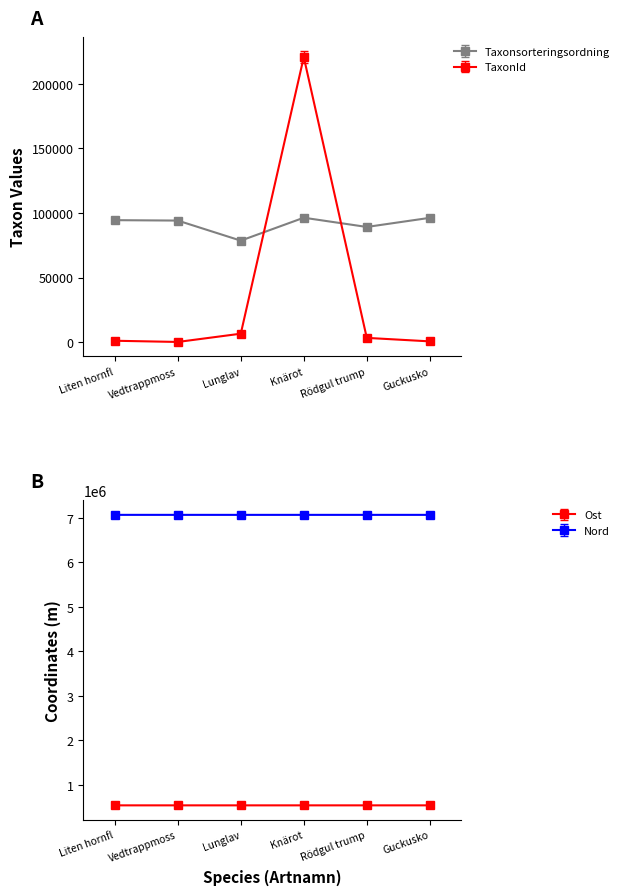

What is the difference between the highest and lowest values at Lunglav?

72111